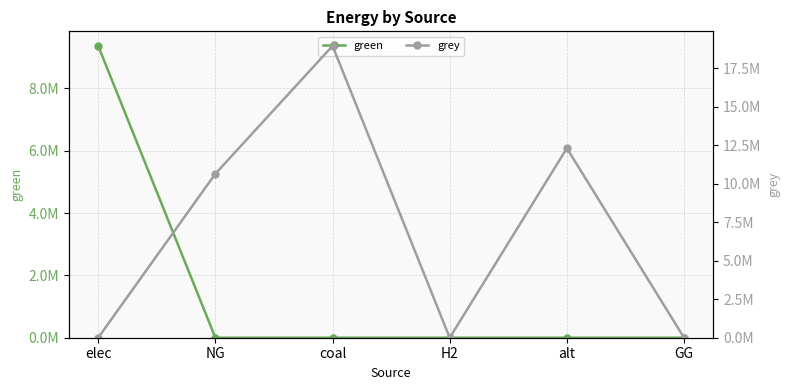

In grey, how many points are higher than both neighbors (excluding endpoints)?

2